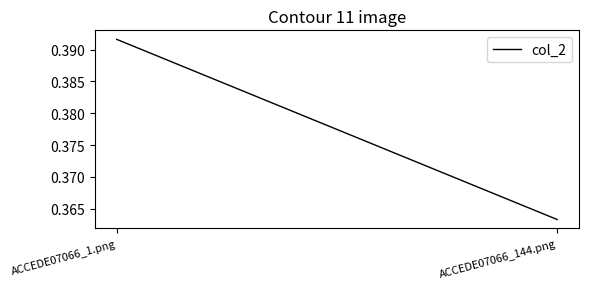

At which label is the value closest to 0?

ACCEDE07066_144.png